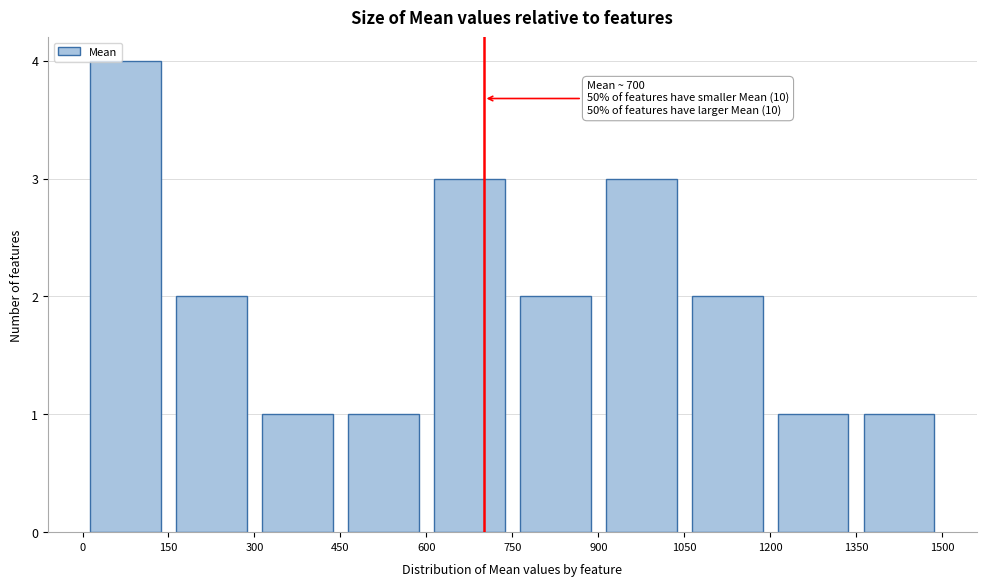

Over which range of the x-axis is the bar tallest?

0 to 150